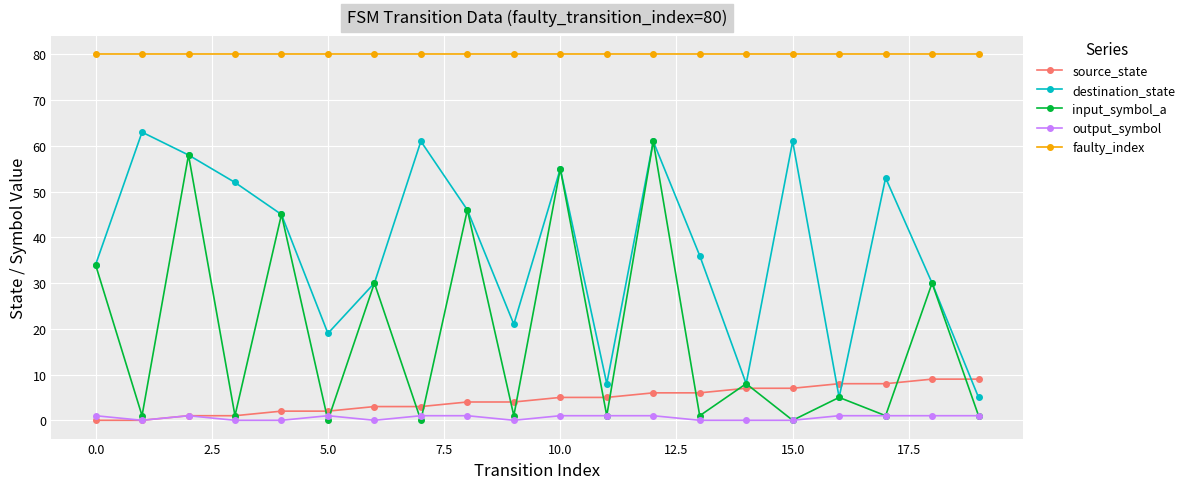

At how many categories does at least one series exceed 38?

20